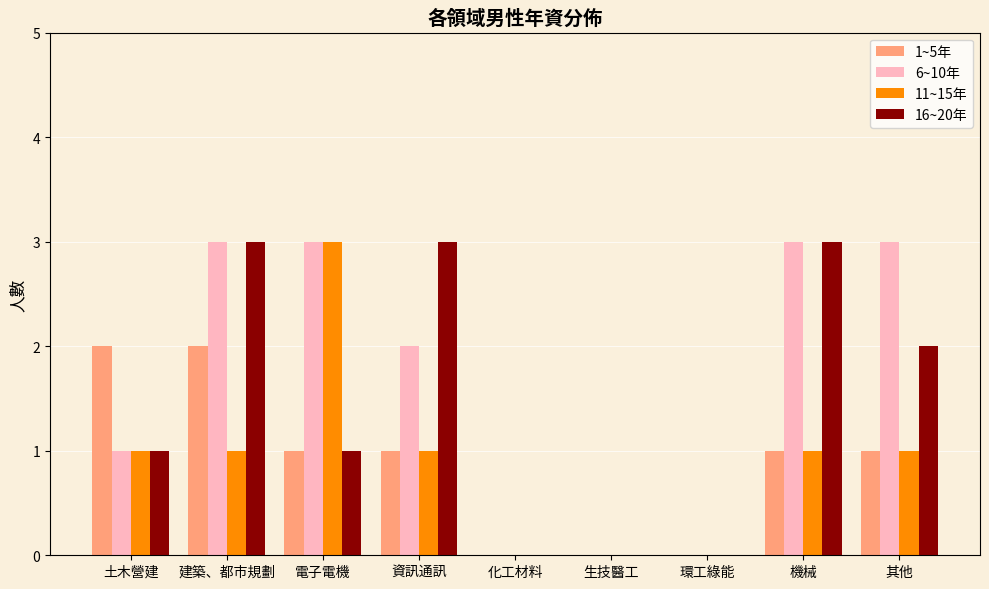

What are all the series names shown in the legend?

1~5年, 6~10年, 11~15年, 16~20年